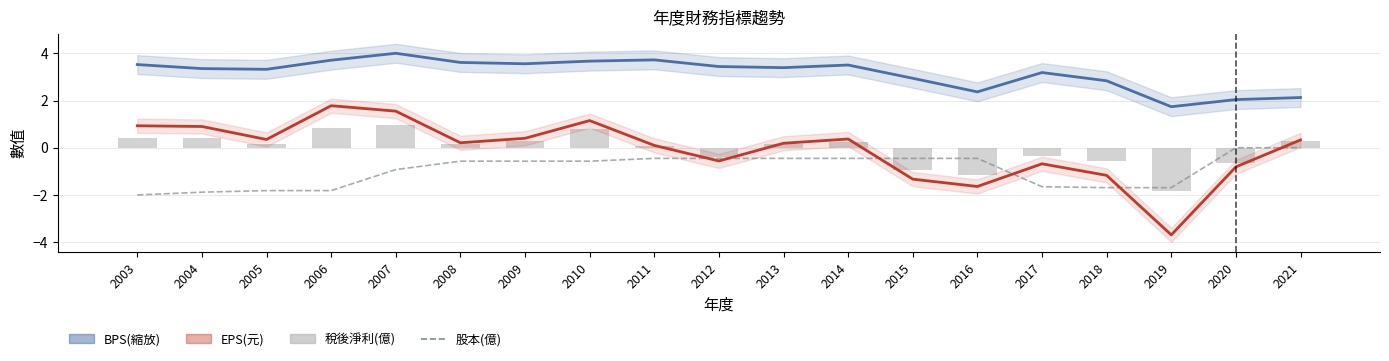

How many categories are shown in the chart?

19